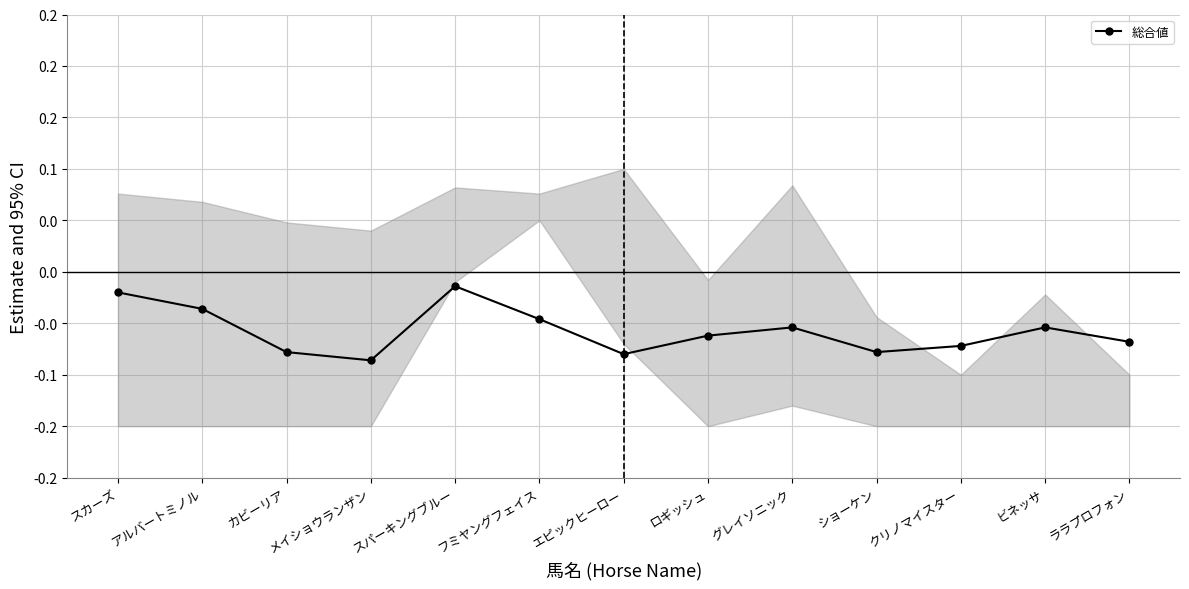

True or false: the data shows -0.1 at グレイソニック.

True